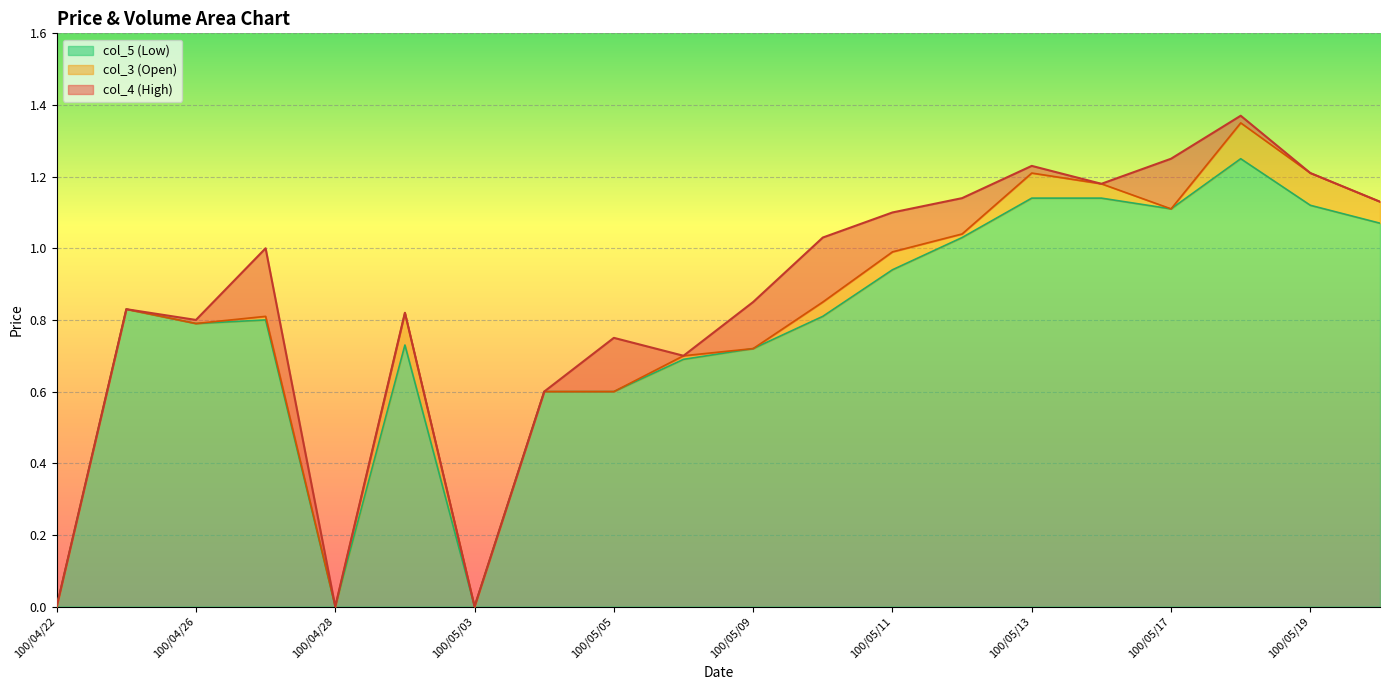

True or false: col_4 and col_5 intersect in this chart.

False